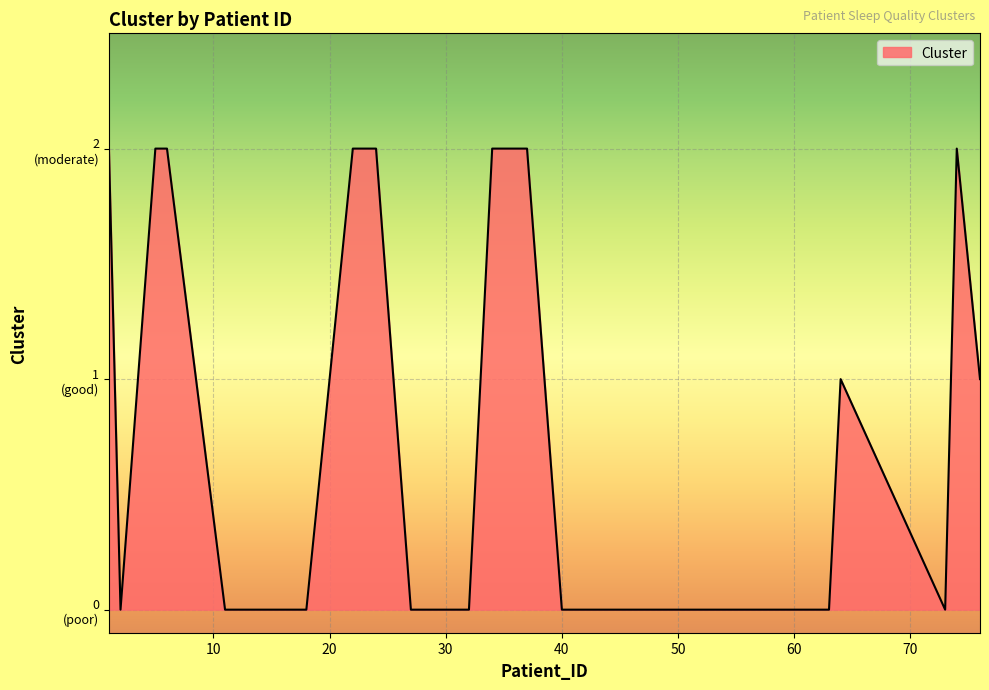

What is the value of the 3rd point from the left?

2